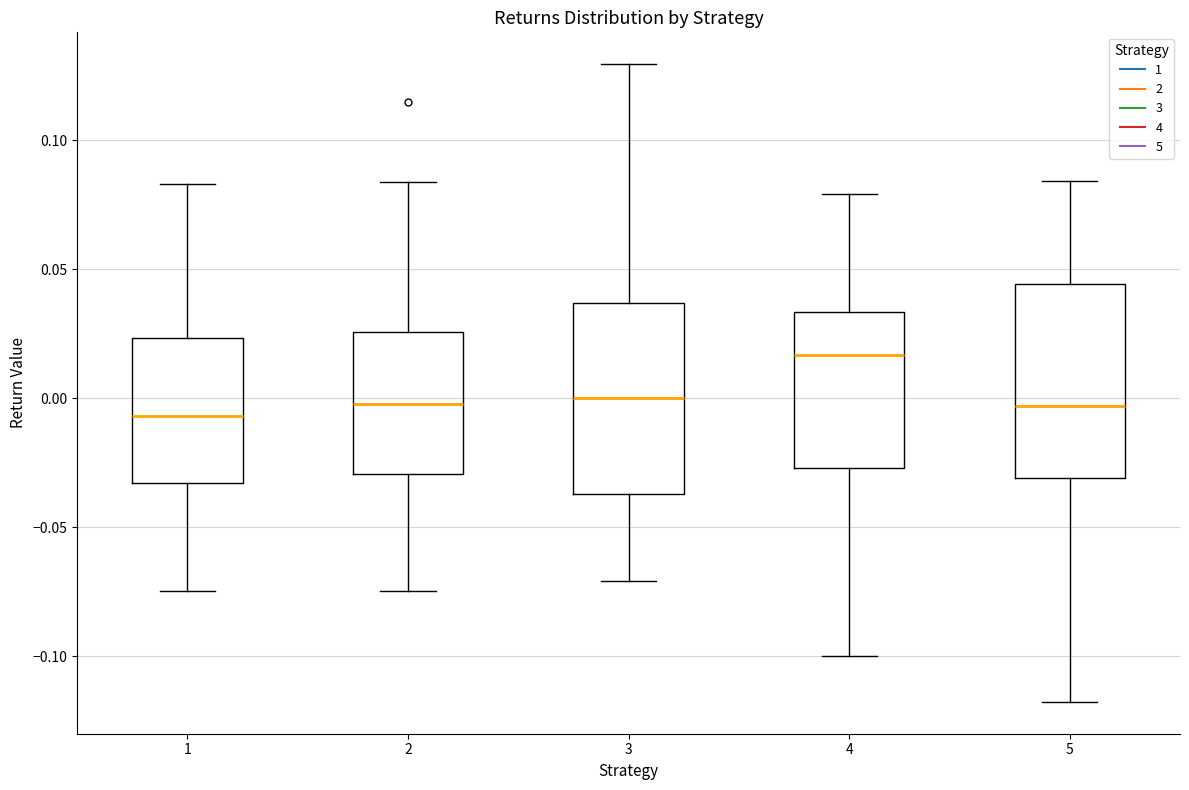

Where does the median line of the box at x = 3 sit on the y-axis? The values are not printed on the chart, so give them approximately, as read against the axis.

0.000